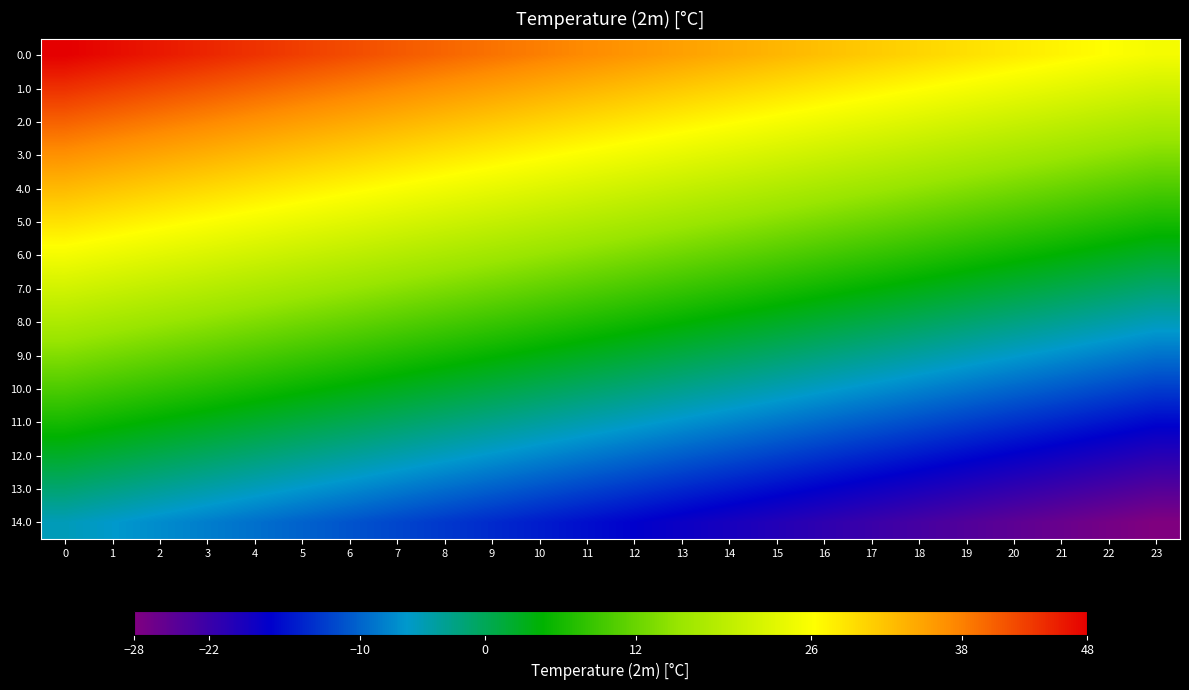

Reading left to right, list all the values displayed in this chart.

0.0: 0=48.0	1=47.0	2=46.0	3=45.0	4=44.0	5=43.0	6=42.1	7=41.1	8=40.1	9=39.1	10=38.1	11=37.1	12=36.1	13=35.1	14=34.1	15=33.1	16=32.1	17=31.1	18=30.2	19=29.2	20=28.2	21=27.2	22=26.2	23=25.2
1.0: 0=44.2	1=43.2	2=42.2	3=41.2	4=40.2	5=39.2	6=38.3	7=37.3	8=36.3	9=35.3	10=34.3	11=33.3	12=32.3	13=31.3	14=30.3	15=29.3	16=28.3	17=27.3	18=26.4	19=25.4	20=24.4	21=23.4	22=22.4	23=21.4
2.0: 0=40.4	1=39.4	2=38.4	3=37.4	4=36.4	5=35.4	6=34.5	7=33.5	8=32.5	9=31.5	10=30.5	11=29.5	12=28.5	13=27.5	14=26.5	15=25.5	16=24.5	17=23.5	18=22.6	19=21.6	20=20.6	21=19.6	22=18.6	23=17.6
3.0: 0=36.6	1=35.6	2=34.6	3=33.6	4=32.6	5=31.6	6=30.7	7=29.7	8=28.7	9=27.7	10=26.7	11=25.7	12=24.7	13=23.7	14=22.7	15=21.7	16=20.7	17=19.7	18=18.8	19=17.8	20=16.8	21=15.8	22=14.8	23=13.8
4.0: 0=32.8	1=31.8	2=30.8	3=29.8	4=28.8	5=27.8	6=26.9	7=25.9	8=24.9	9=23.9	10=22.9	11=21.9	12=20.9	13=19.9	14=18.9	15=17.9	16=16.9	17=15.9	18=15.0	19=14.0	20=13.0	21=12.0	22=11.0	23=10.0
5.0: 0=29.0	1=28.0	2=27.0	3=26.0	4=25.0	5=24.0	6=23.1	7=22.1	8=21.1	9=20.1	10=19.1	11=18.1	12=17.1	13=16.1	14=15.1	15=14.1	16=13.1	17=12.1	18=11.2	19=10.2	20=9.2	21=8.2	22=7.2	23=6.2
6.0: 0=25.2	1=24.2	2=23.2	3=22.2	4=21.2	5=20.2	6=19.3	7=18.3	8=17.3	9=16.3	10=15.3	11=14.3	12=13.3	13=12.3	14=11.3	15=10.3	16=9.3	17=8.3	18=7.4	19=6.4	20=5.4	21=4.4	22=3.4	23=2.4
7.0: 0=21.4	1=20.4	2=19.4	3=18.4	4=17.4	5=16.4	6=15.5	7=14.5	8=13.5	9=12.5	10=11.5	11=10.5	12=9.5	13=8.5	14=7.5	15=6.5	16=5.5	17=4.5	18=3.6	19=2.6	20=1.6	21=0.6	22=-0.4	23=-1.4
8.0: 0=17.6	1=16.6	2=15.6	3=14.6	4=13.6	5=12.6	6=11.7	7=10.7	8=9.7	9=8.7	10=7.7	11=6.7	12=5.7	13=4.7	14=3.7	15=2.7	16=1.7	17=0.7	18=-0.2	19=-1.2	20=-2.2	21=-3.2	22=-4.2	23=-5.2
9.0: 0=13.8	1=12.8	2=11.8	3=10.8	4=9.8	5=8.8	6=7.9	7=6.9	8=5.9	9=4.9	10=3.9	11=2.9	12=1.9	13=0.9	14=-0.1	15=-1.1	16=-2.1	17=-3.1	18=-4.0	19=-5.0	20=-6.0	21=-7.0	22=-8.0	23=-9.0
10.0: 0=10.0	1=9.0	2=8.0	3=7.0	4=6.0	5=5.0	6=4.1	7=3.1	8=2.1	9=1.1	10=0.1	11=-0.9	12=-1.9	13=-2.9	14=-3.9	15=-4.9	16=-5.9	17=-6.9	18=-7.8	19=-8.8	20=-9.8	21=-10.8	22=-11.8	23=-12.8
11.0: 0=6.2	1=5.2	2=4.2	3=3.2	4=2.2	5=1.2	6=0.3	7=-0.7	8=-1.7	9=-2.7	10=-3.7	11=-4.7	12=-5.7	13=-6.7	14=-7.7	15=-8.7	16=-9.7	17=-10.7	18=-11.6	19=-12.6	20=-13.6	21=-14.6	22=-15.6	23=-16.6
12.0: 0=2.4	1=1.4	2=0.4	3=-0.6	4=-1.6	5=-2.6	6=-3.5	7=-4.5	8=-5.5	9=-6.5	10=-7.5	11=-8.5	12=-9.5	13=-10.5	14=-11.5	15=-12.5	16=-13.5	17=-14.5	18=-15.4	19=-16.4	20=-17.4	21=-18.4	22=-19.4	23=-20.4
13.0: 0=-1.4	1=-2.4	2=-3.4	3=-4.4	4=-5.4	5=-6.4	6=-7.3	7=-8.3	8=-9.3	9=-10.3	10=-11.3	11=-12.3	12=-13.3	13=-14.3	14=-15.3	15=-16.3	16=-17.3	17=-18.3	18=-19.2	19=-20.2	20=-21.2	21=-22.2	22=-23.2	23=-24.2
14.0: 0=-5.2	1=-6.2	2=-7.2	3=-8.2	4=-9.2	5=-10.2	6=-11.1	7=-12.1	8=-13.1	9=-14.1	10=-15.1	11=-16.1	12=-17.1	13=-18.1	14=-19.1	15=-20.1	16=-21.1	17=-22.1	18=-23.0	19=-24.0	20=-25.0	21=-26.0	22=-27.0	23=-28.0